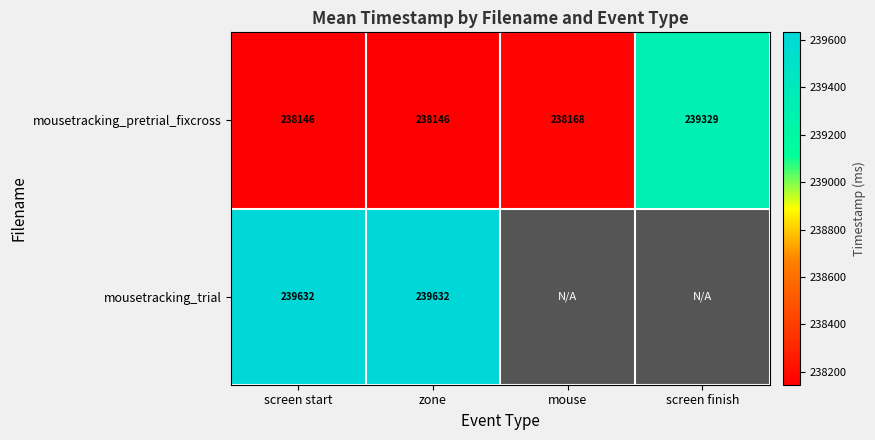

What is the difference between the highest and lowest values at zone?

1486.0